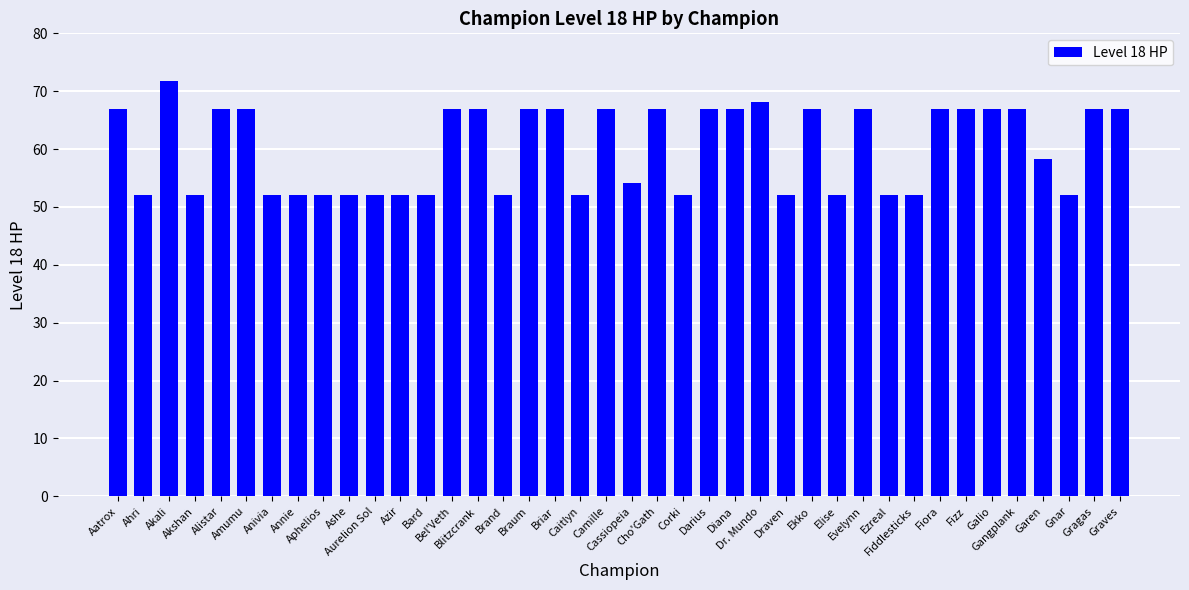

What is the average value?

60.2